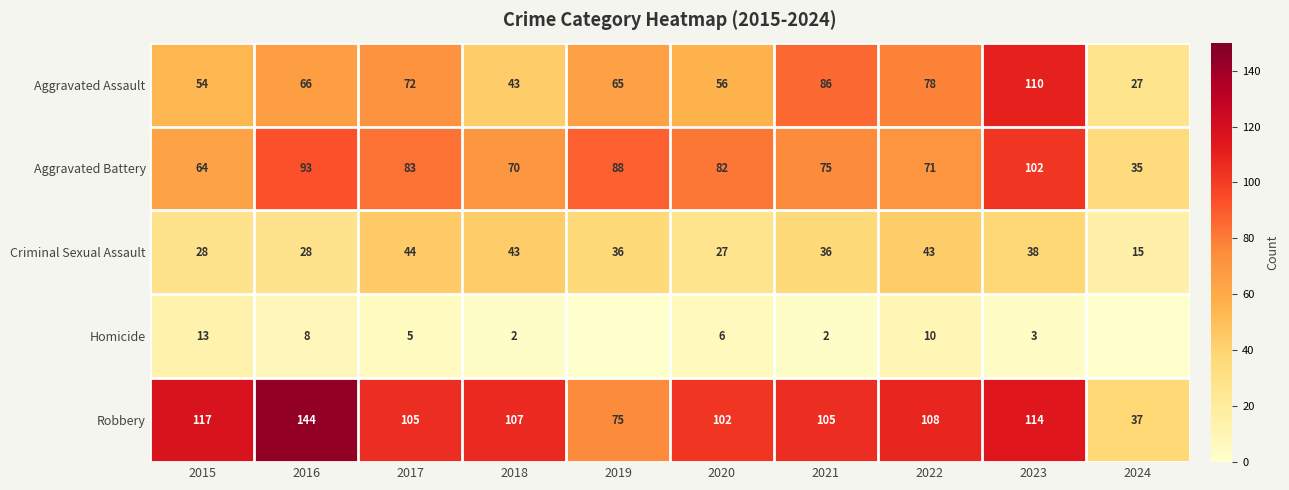

Where does the Robbery series first go above 107?

2015